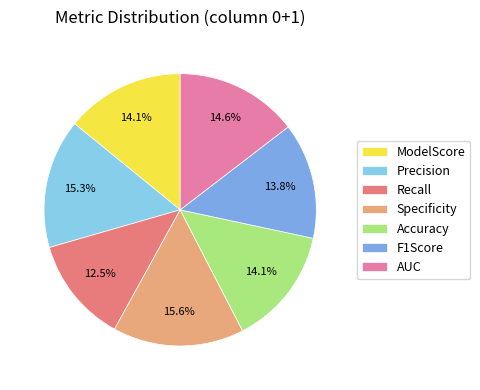

How many slices are in this pie chart?

7